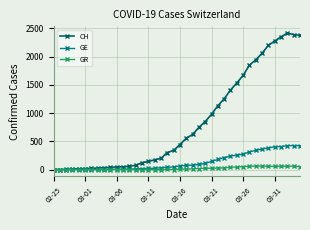

Which series has the largest total across all categories?

CH